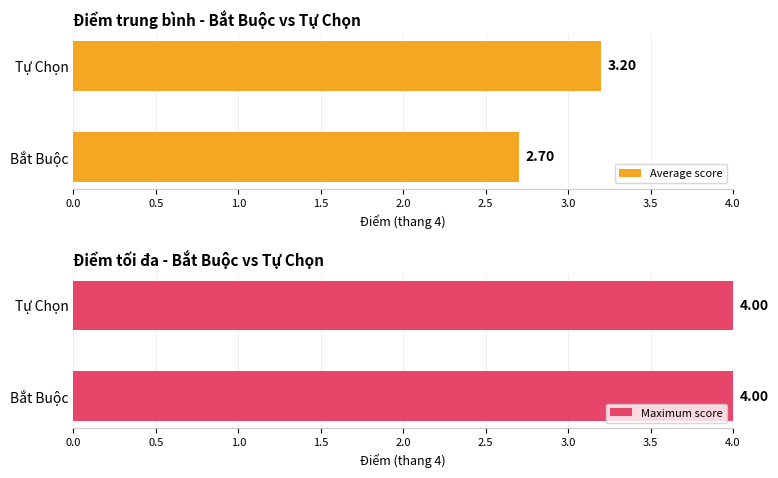

What is the difference between the maximum and minimum values in the Average score series?

0.5